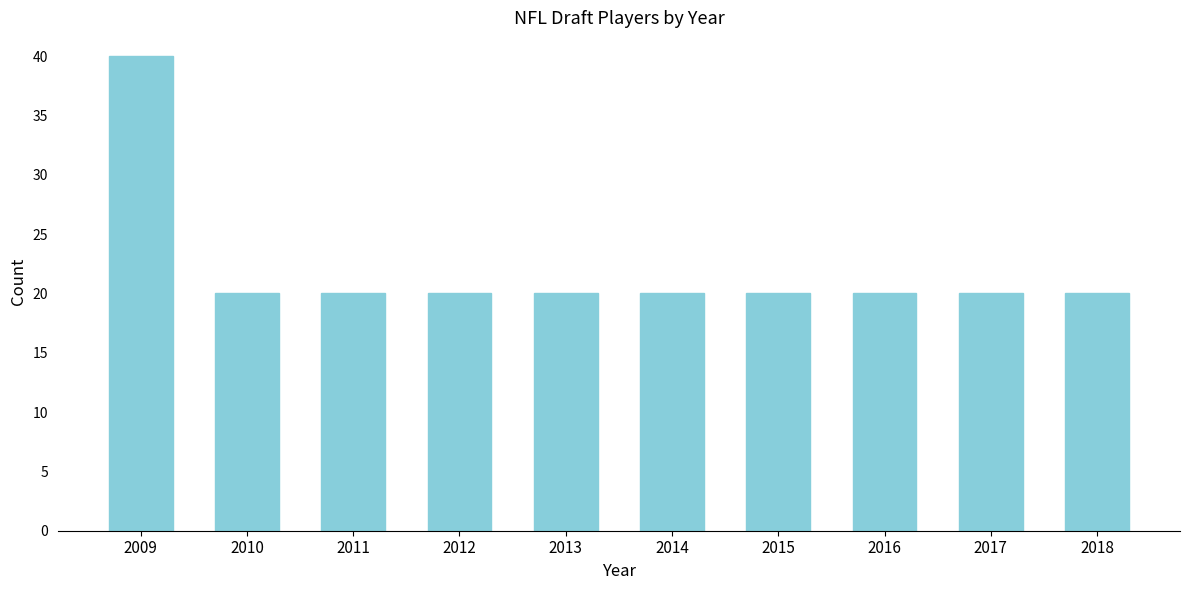

Reading left to right, extract all data points from this chart.

40	20	20	20	20	20	20	20	20	20